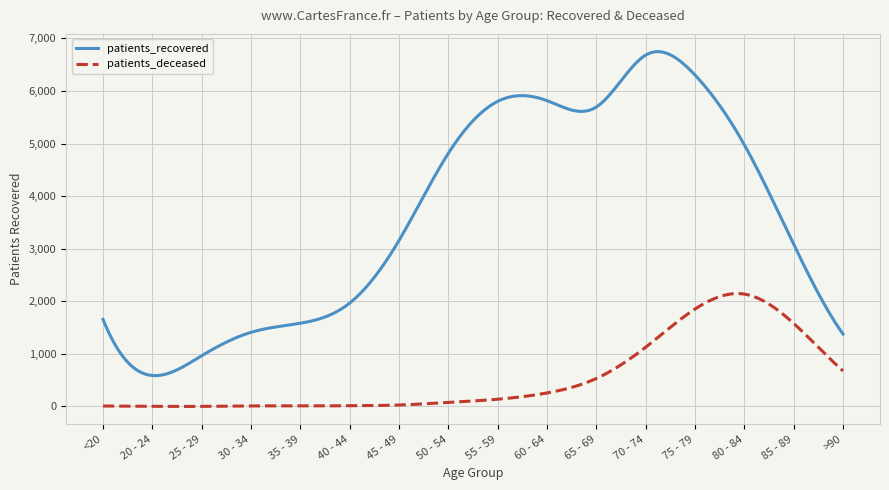

Which series has the largest range (max minus min)?

patients_recovered